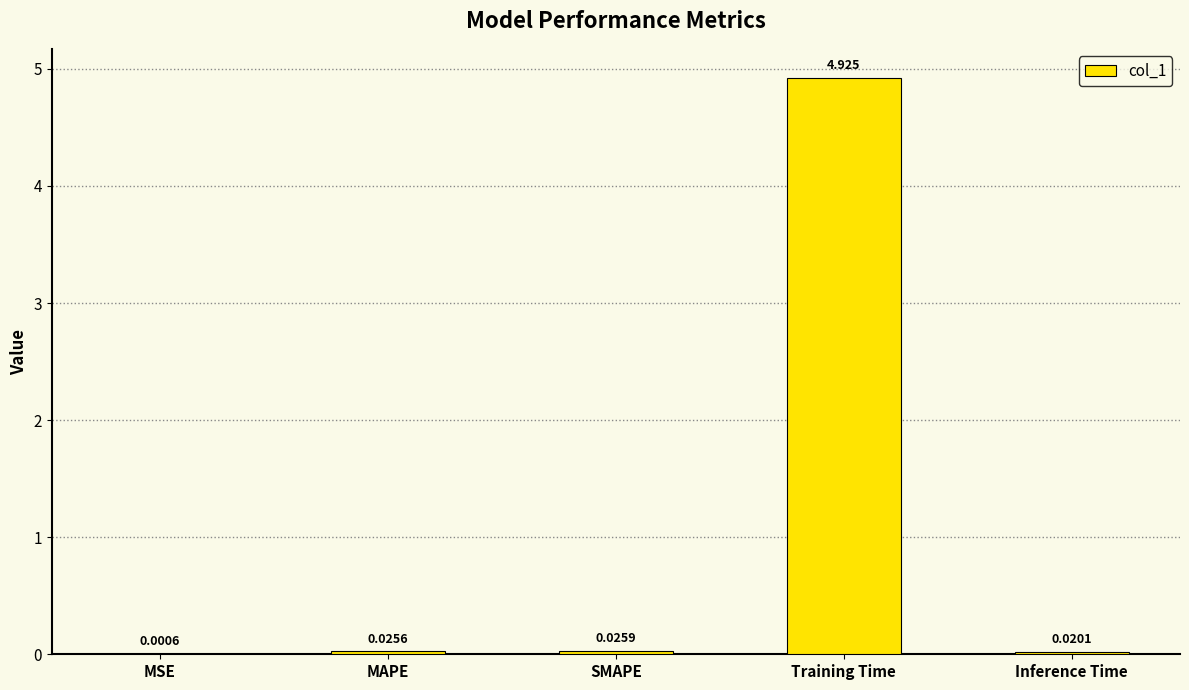

At which category does the chart reach its peak across all series?

Training Time